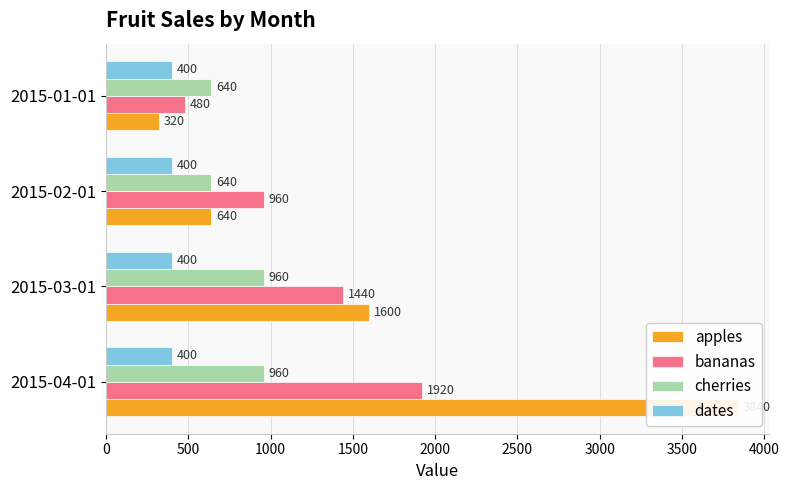

How many distinct data groups are displayed?

4